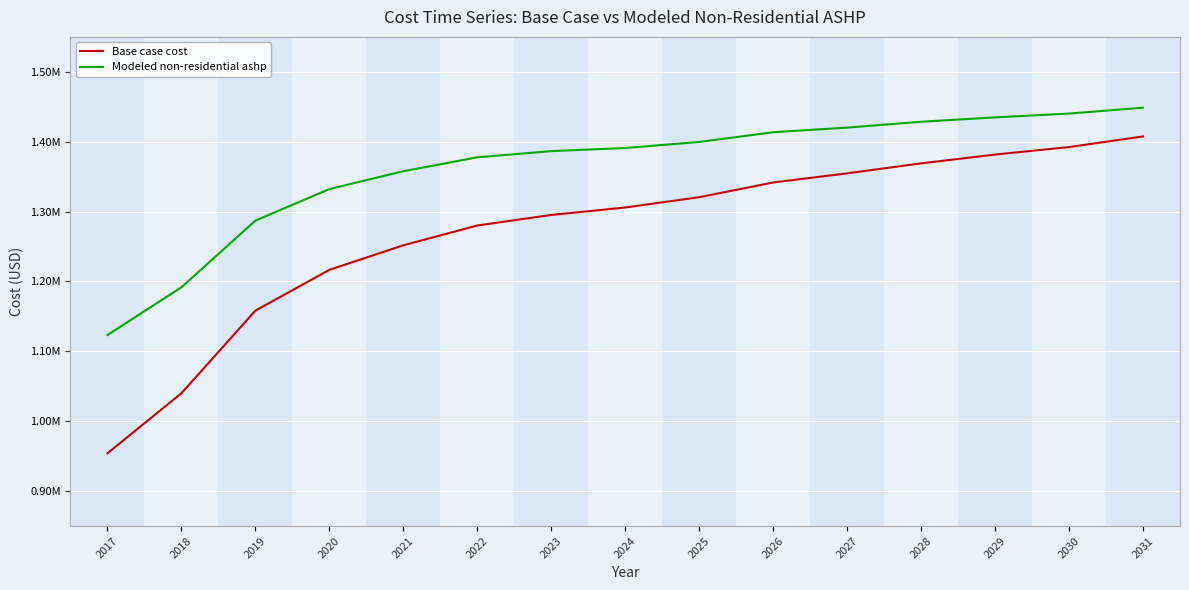

What are all the series names shown in the legend?

Base case cost, Modeled non-residential ashp